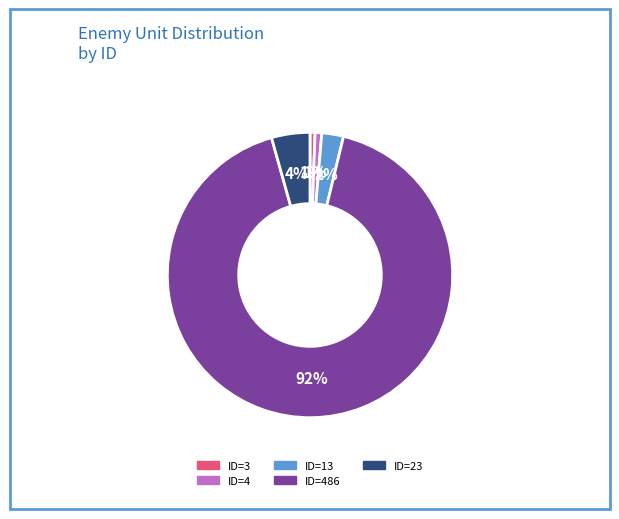

Is the sum of ID=4 and ID=3 greater than half?

No